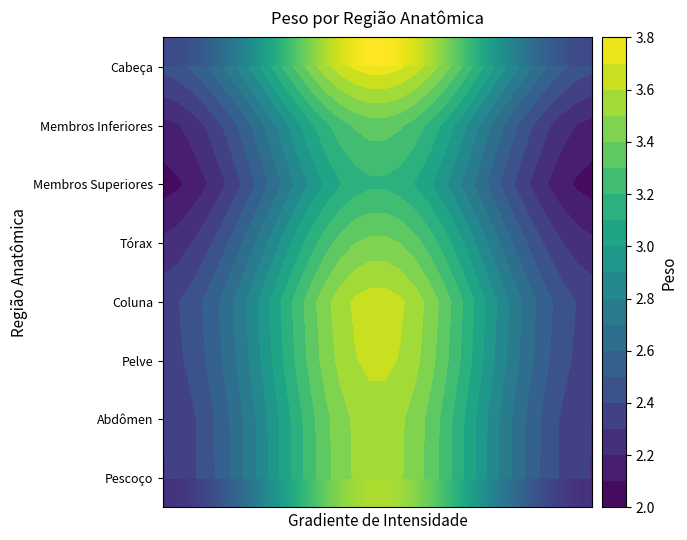

What is the highest value of the Membros Inferiores series?

3.3